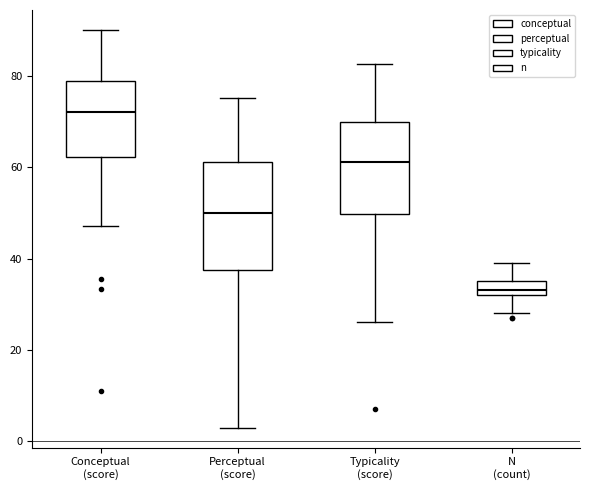

Reading left to right, read every box against the y-axis: the position of its median line, the range the box covers, and the ends of its whiskers. The values are not printed on the chart, so give them approximately, as read against the axis.

Conceptual (score): median 72, box 62 to 78, whiskers 48 to 90
Perceptual (score): median 50, box 38 to 62, whiskers 2 to 76
Typicality (score): median 62, box 50 to 70, whiskers 26 to 82
N (count): median 34, box 32 to 36, whiskers 28 to 40